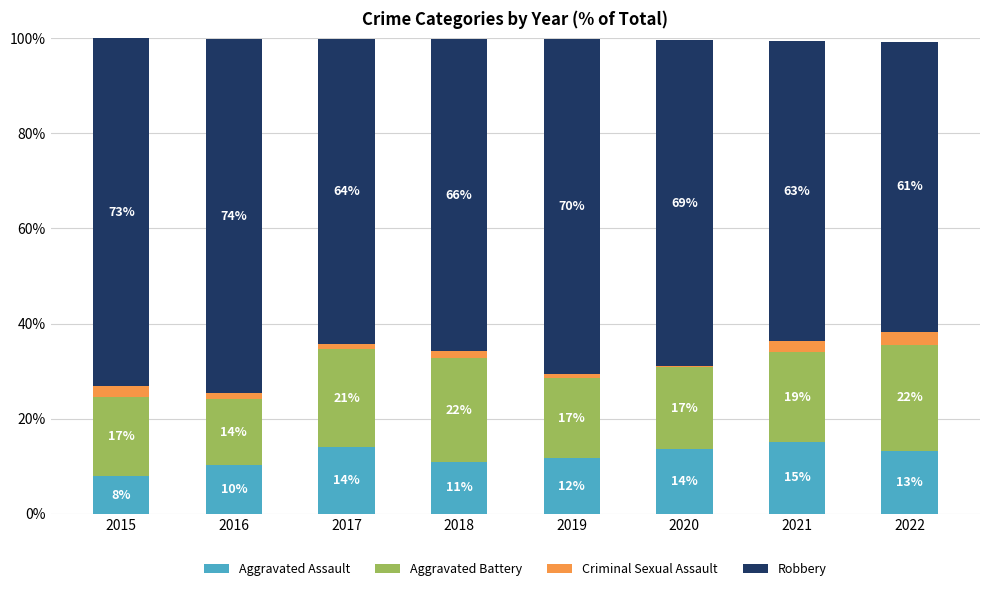

At which label does Aggravated Assault reach its peak?

2021